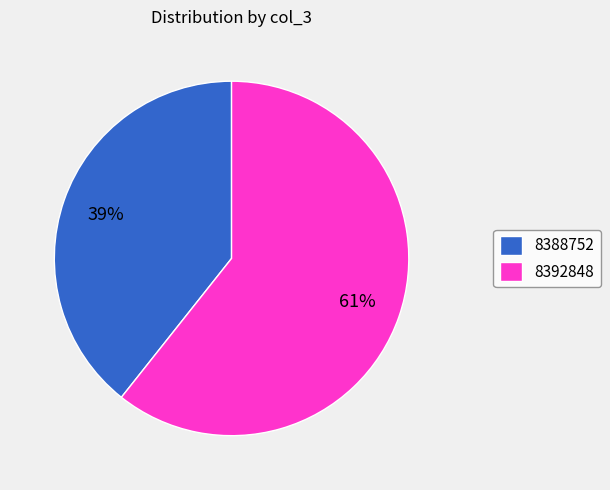

What is the ratio of the value at 8388752 to the value at 8392848?

0.6